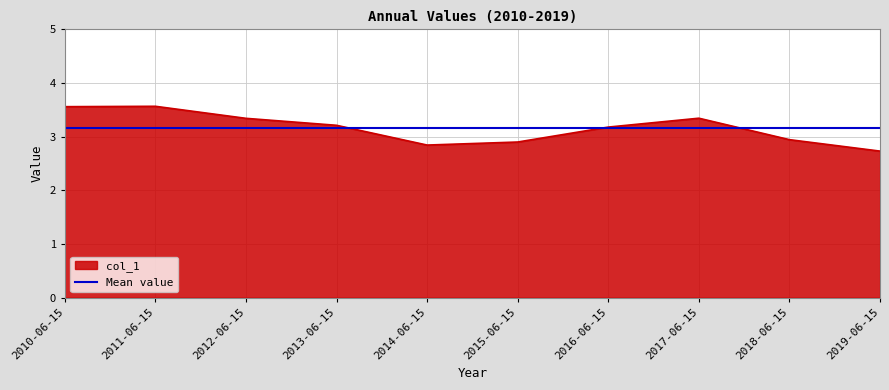

What is the label of the 8th point from the left?

2017-06-15